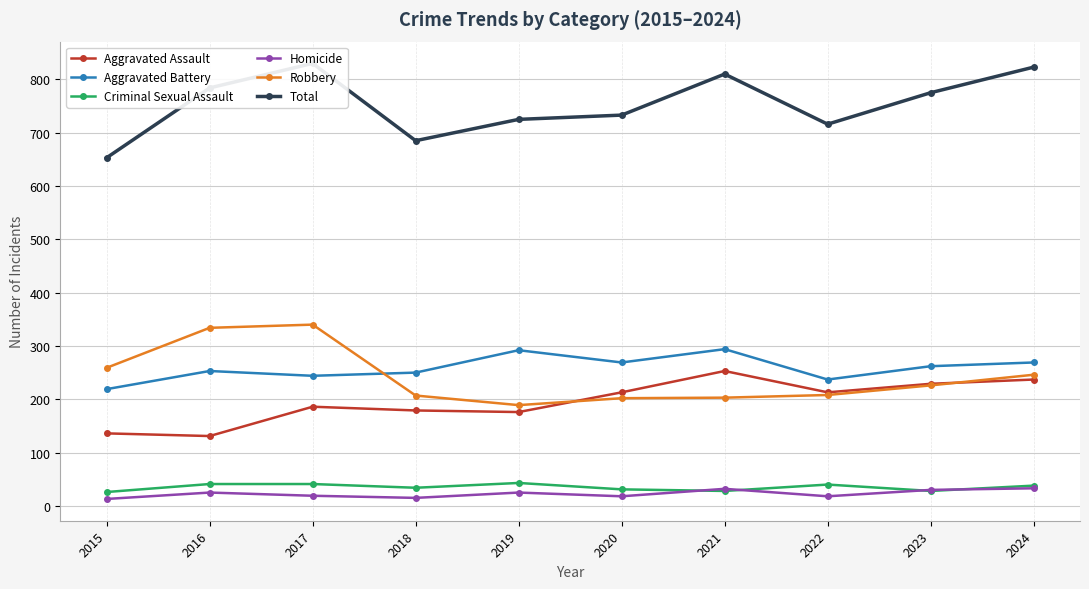

Is it true that Aggravated Battery equals 253 at 2016?

True